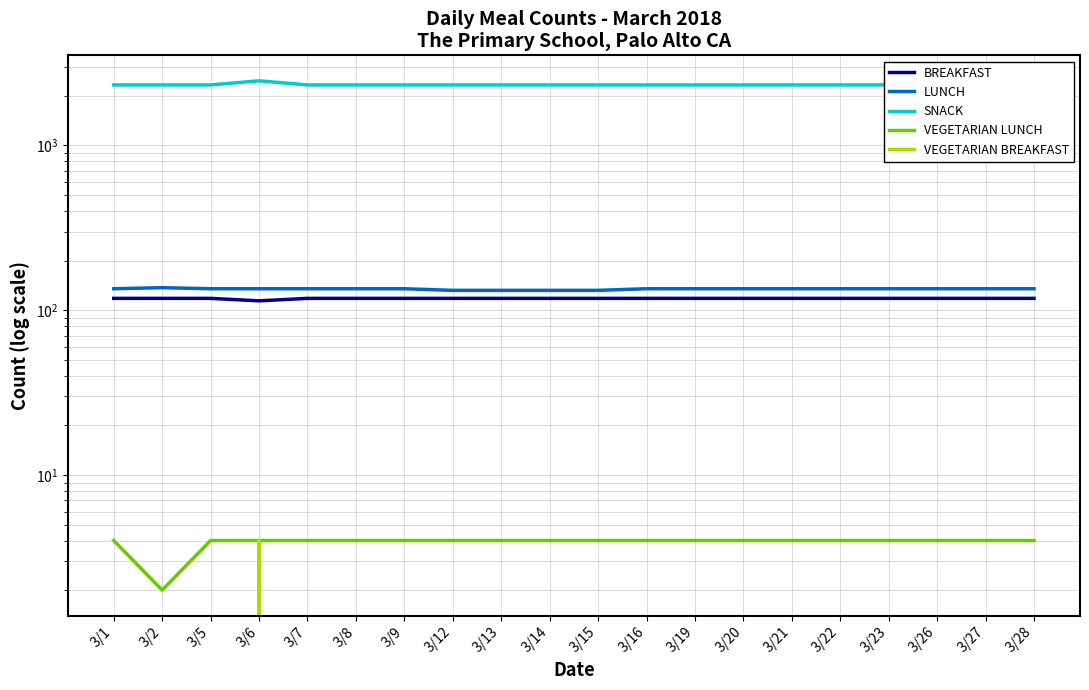

What are all the series names shown in the legend?

BREAKFAST, LUNCH, SNACK, VEGETARIAN LUNCH, VEGETARIAN BREAKFAST